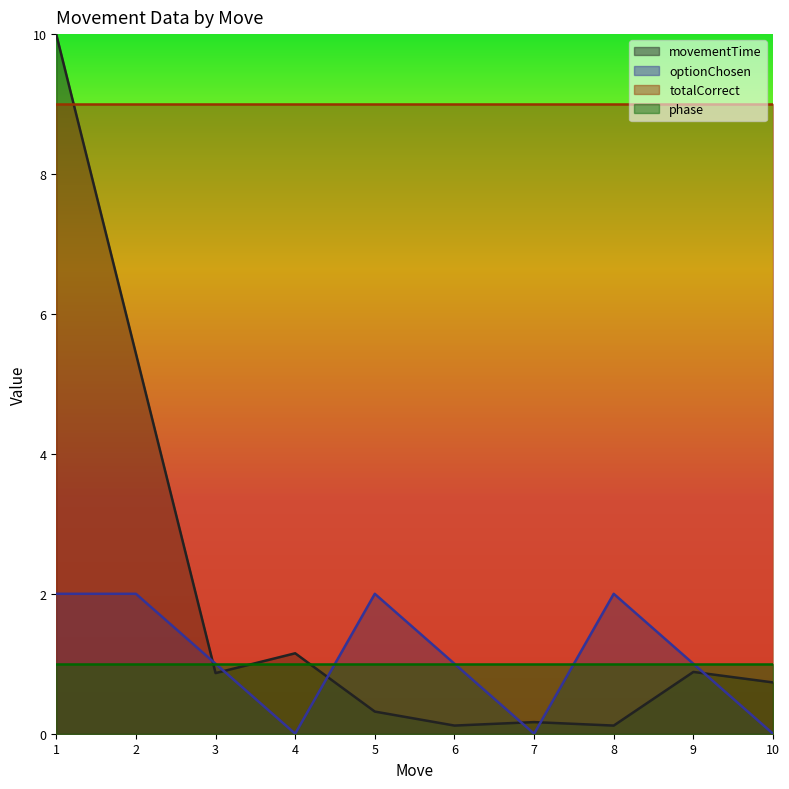

Where is the first local minimum for movementTime?

3